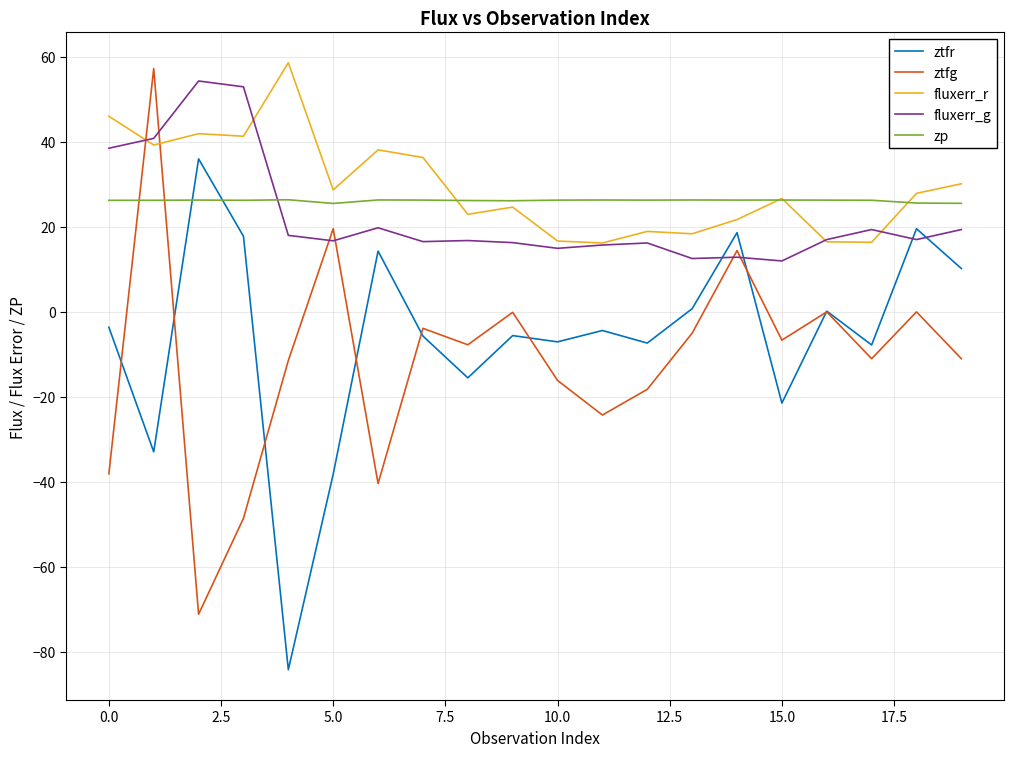

True or false: fluxerr_r and fluxerr_g intersect in this chart.

True